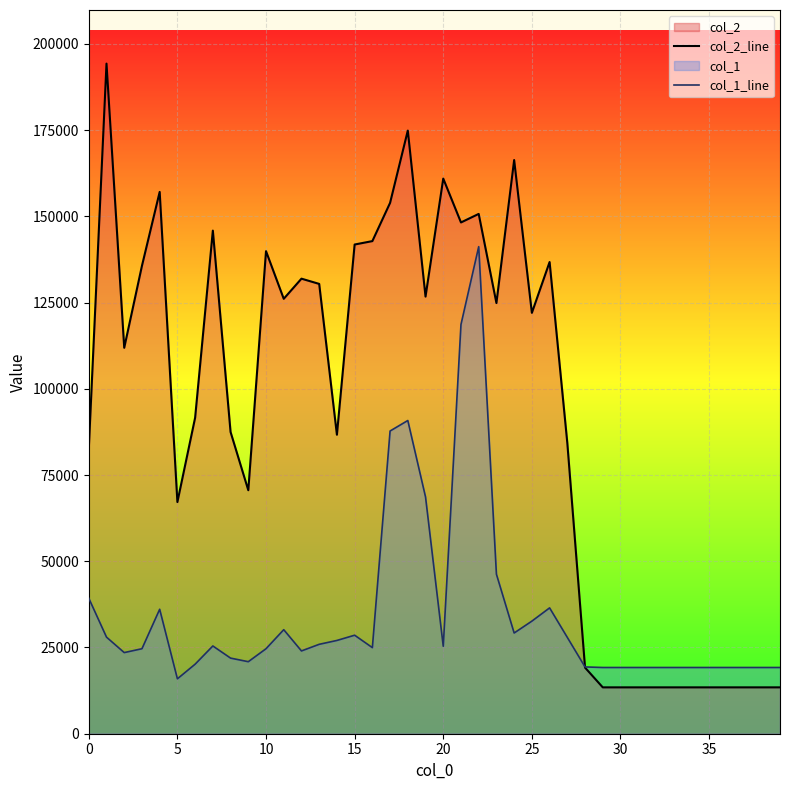

What value does the col_1_line series have at 11, to the nearest 50?

30150